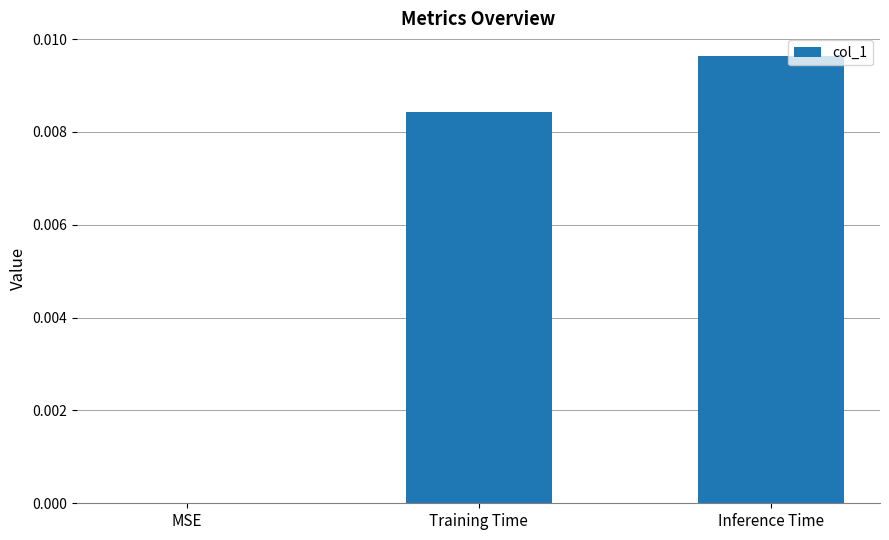

Where is the data nearest to the value 0?

MSE